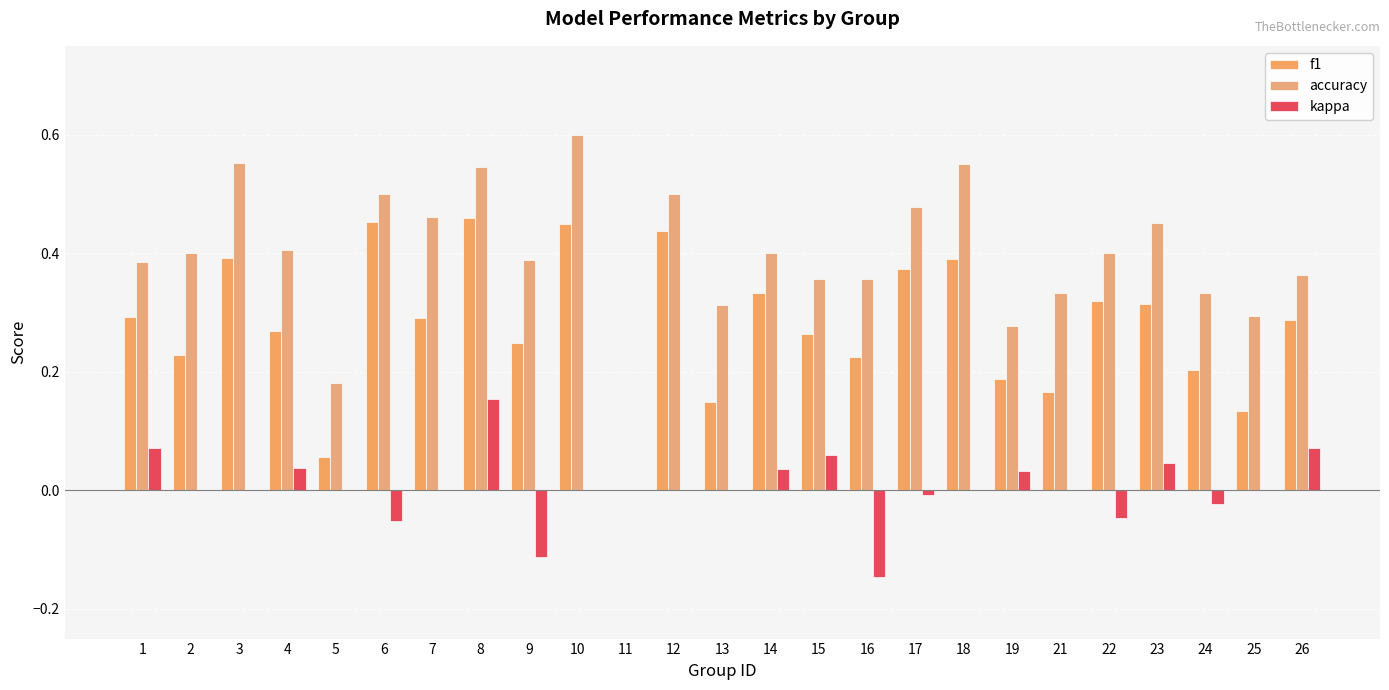

What is the sum of the f1 values at 14 and 26?

0.6